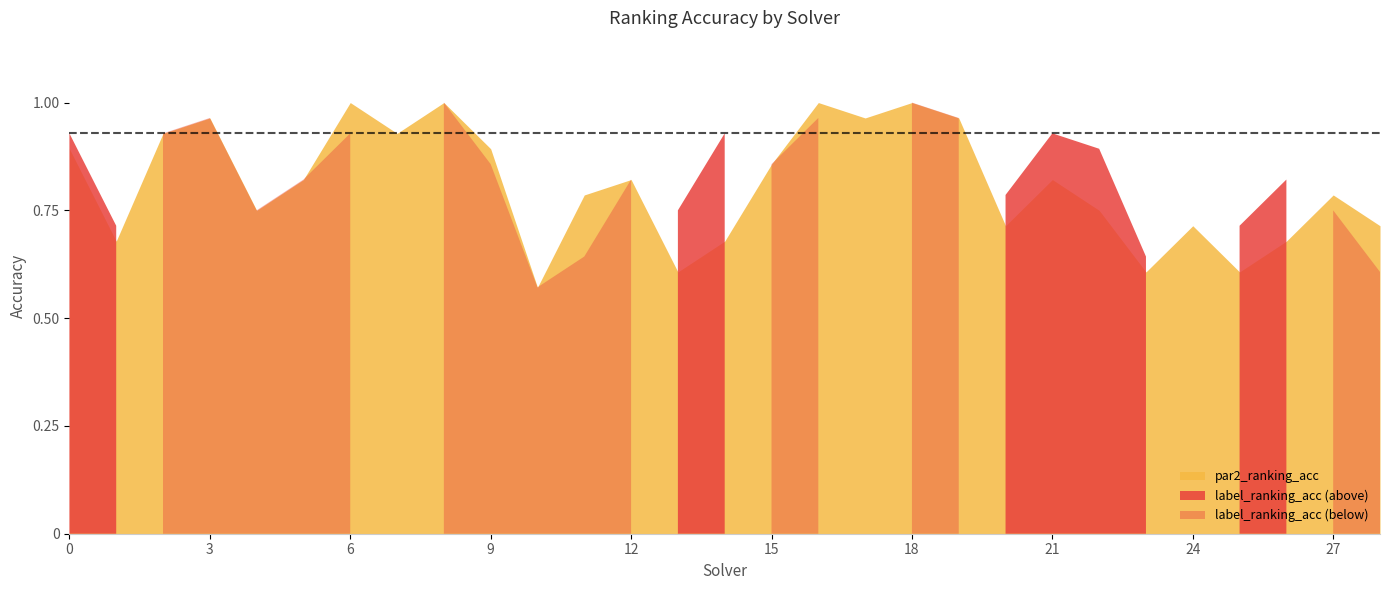

Where is the first local minimum for label_ranking_acc?

1